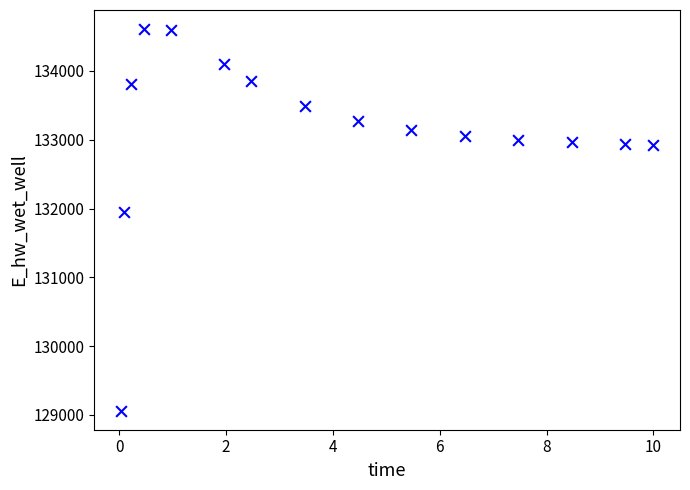

What is the range of Y values (max minus min)?

5545.9